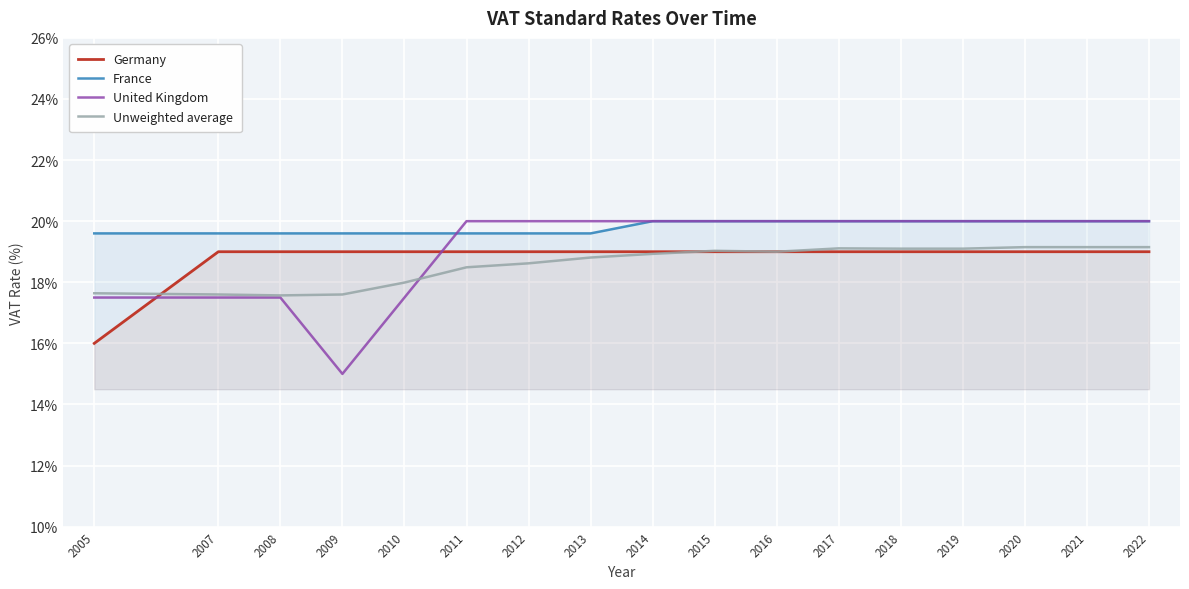

In United Kingdom, how many points are lower than both neighbors (excluding endpoints)?

1